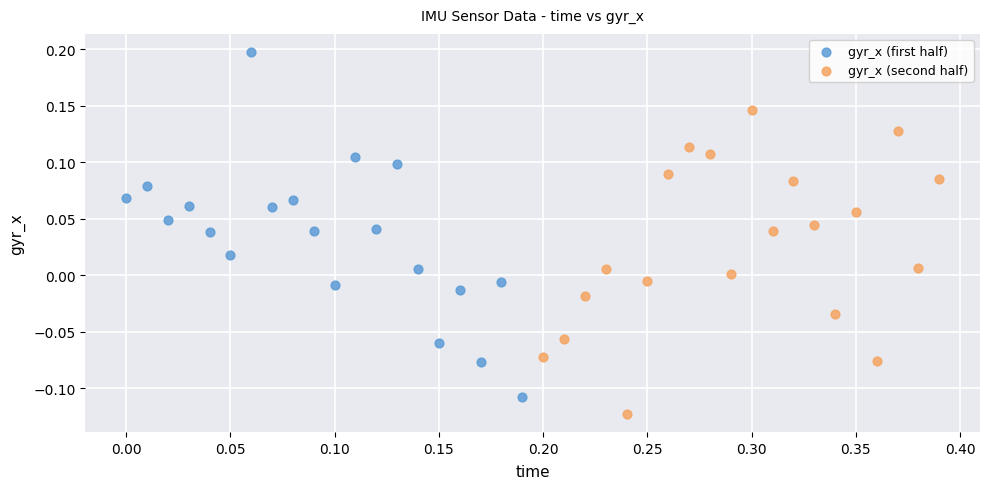

Which series reaches the minimum Y coordinate?

gyr_x (second half)